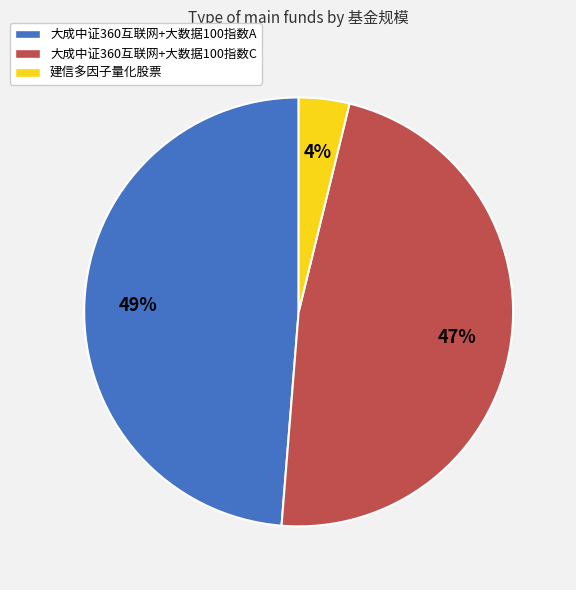

Is the sum of 建信多因子量化股票 and 大成中证360互联网+大数据100指数A greater than half?

Yes